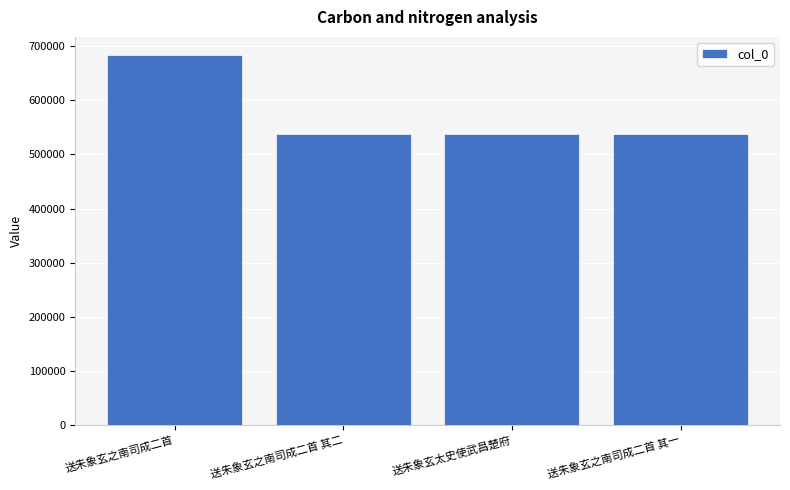

What is the sum of all values?

2298491